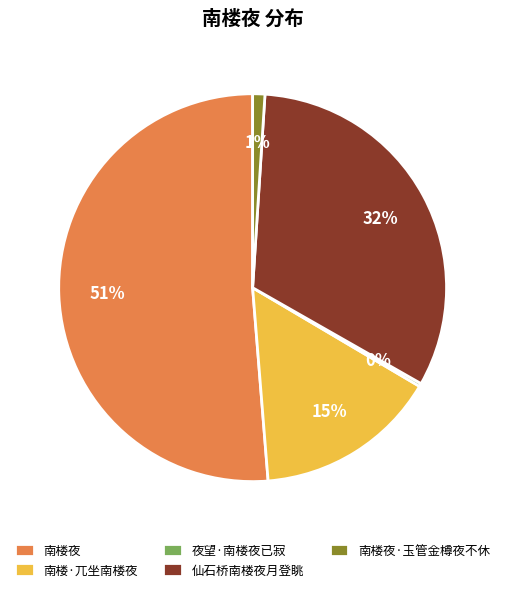

Is the sum of 南楼夜·玉管金樽夜不休 and 仙石桥南楼夜月登眺 greater than half?

No